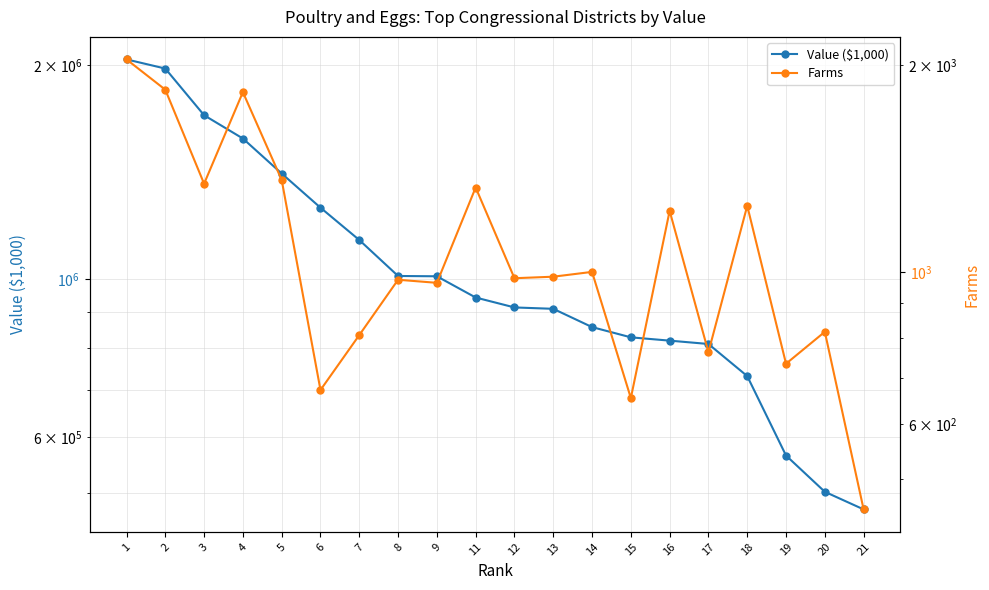

What are all the series names shown in the legend?

Value ($1,000), Farms